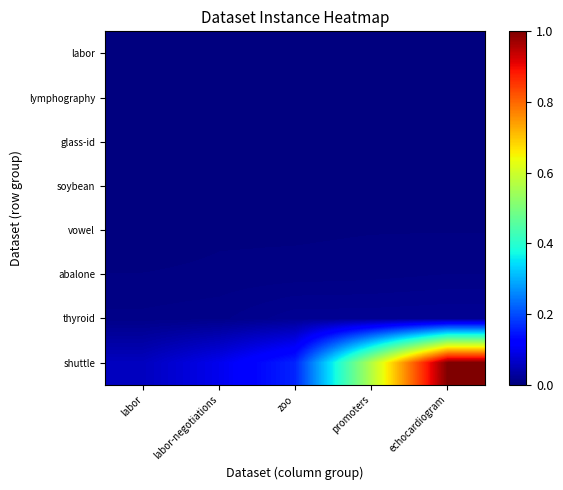

At which category is the sum across all series the highest?

echocardiogram